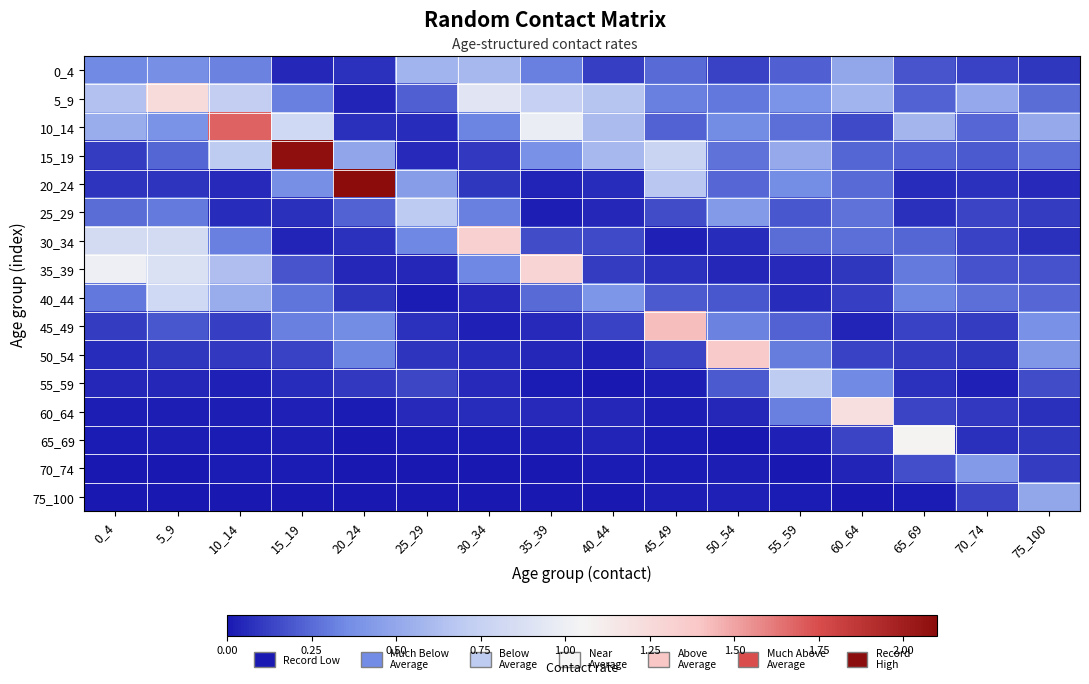

How many series are shown in this chart?

16